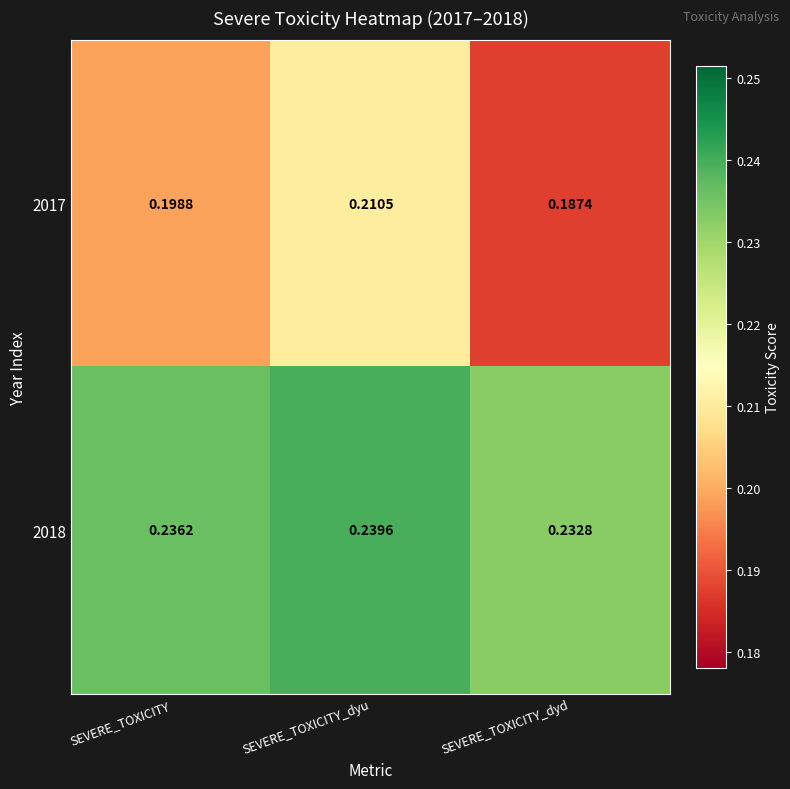

Rank the categories by 2017 value from highest to lowest.

SEVERE_TOXICITY_dyu, SEVERE_TOXICITY, SEVERE_TOXICITY_dyd